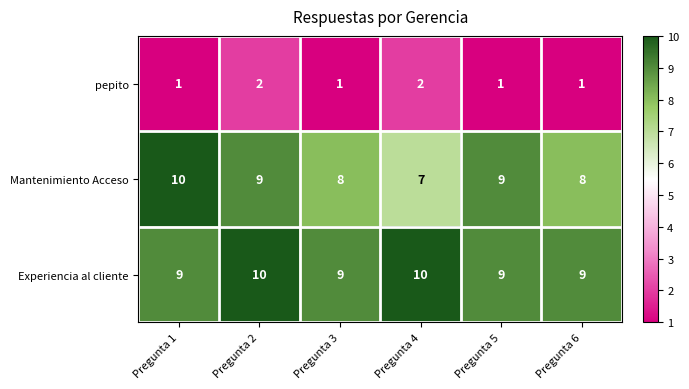

True or false: pepito has a value of 1 at Pregunta 3.

True